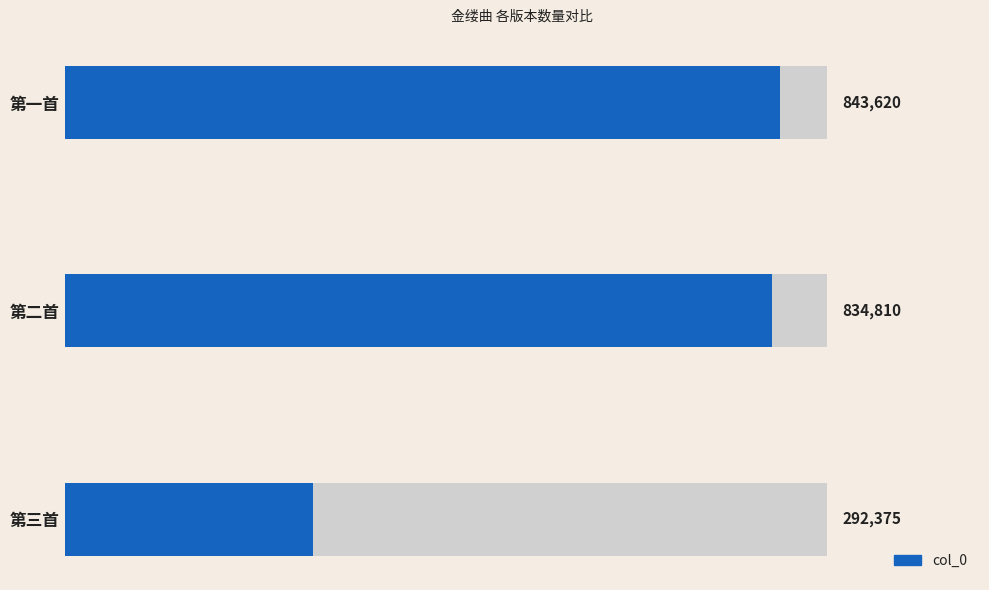

What is the approximate value at 第三首, to the nearest 50?

292400